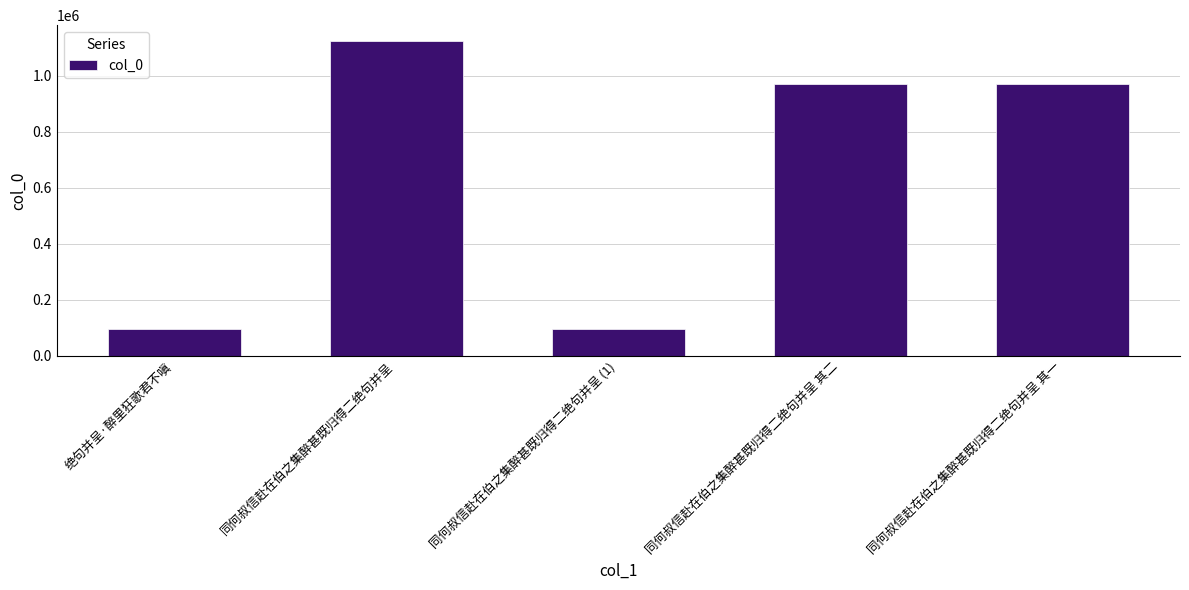

Between 同何叔信赴在伯之集醉甚既归得二绝句并呈 其二 and 绝句并呈·醉里狂歌君不嗔, which is larger?

同何叔信赴在伯之集醉甚既归得二绝句并呈 其二